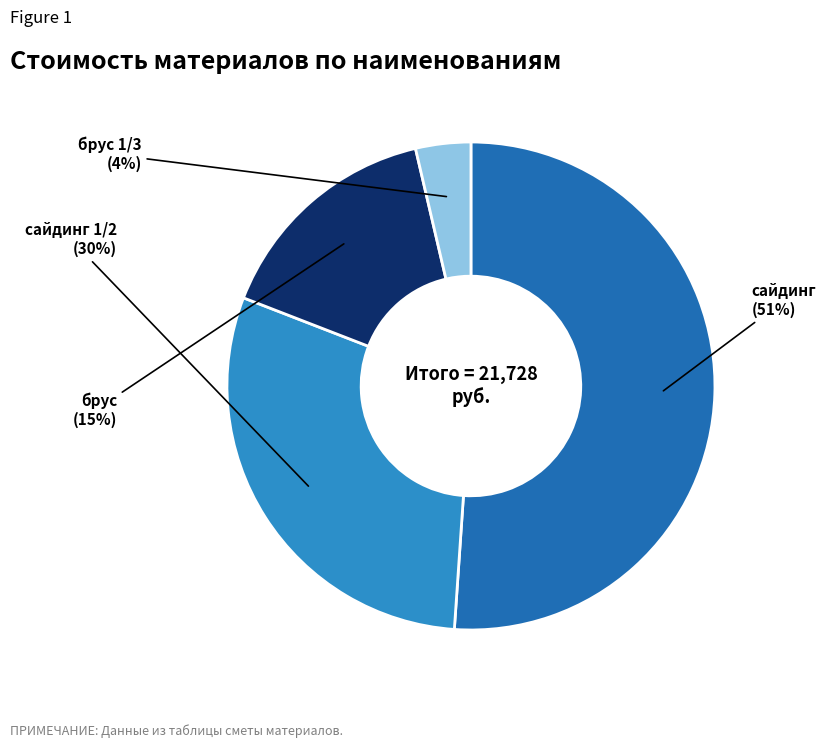

To the nearest percent, what is the difference between the largest and smallest slice percentages?

47%